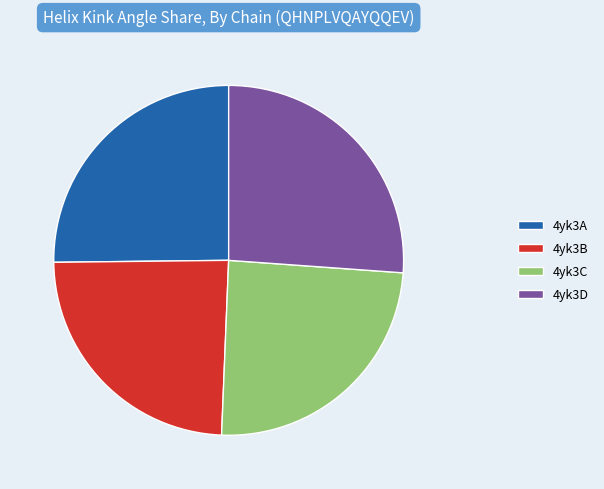

How many segments does this pie chart have?

4